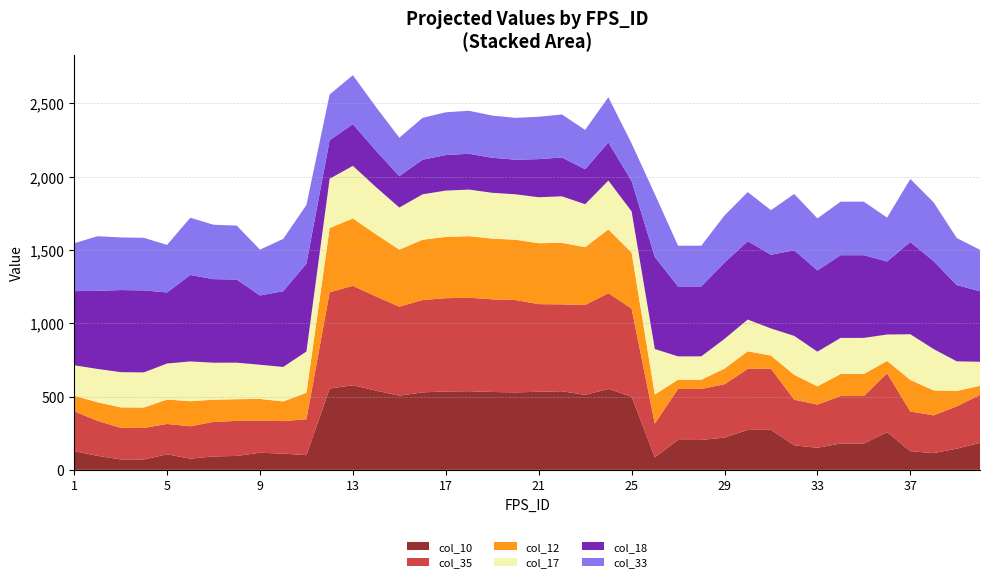

Reading left to right, list all the values displayed in this chart.

col_10: 127.7	95.5	71.4	70.9	105.9	76.6	91.6	94.9	116.7	110.7	100.4	555.1	577.0	540.6	506.0	528.5	534.9	536.6	531.1	528.6	532.4	536.3	511.7	552.0	499.4	85.8	203.9	203.9	220.0	272.3	273.3	167.3	150.7	179.7	179.8	257.3	127.2	113.9	144.6	183.7
col_35: 271.7	239.5	215.4	214.9	207.2	220.6	235.6	238.9	218.0	221.9	244.5	656.4	678.3	641.9	607.3	629.8	636.2	637.9	632.4	629.9	598.2	592.7	612.9	653.3	600.7	229.9	348.0	348.0	364.0	416.3	417.3	311.4	294.7	323.7	323.8	401.4	271.3	257.9	288.7	327.7
col_12: 106.6	126.4	139.5	139.1	166.9	170.9	151.4	148.3	148.9	134.3	180.8	438.2	460.1	423.7	389.1	411.6	418.0	419.7	414.2	411.7	415.5	419.4	394.8	435.1	382.5	198.4	63.2	63.2	106.7	120.4	89.0	169.7	124.6	150.3	150.3	84.3	215.3	170.5	104.8	62.5
col_17: 207.5	227.2	240.4	239.9	245.4	271.7	252.3	249.2	233.3	235.2	281.6	336.4	358.3	321.9	287.2	309.8	316.1	317.9	312.4	309.8	313.7	317.6	292.9	333.3	280.7	310.1	159.1	159.1	202.7	216.4	185.0	265.7	236.3	246.3	246.3	180.3	311.3	282.2	202.2	163.5
col_18: 505.8	532.7	559.9	559.4	484.7	589.7	570.2	567.1	472.6	516.7	599.6	262.9	284.8	248.4	213.7	236.3	242.6	244.3	238.9	236.3	259.9	265.3	238.5	259.8	207.2	628.1	477.1	477.1	520.6	534.3	502.9	583.6	554.2	564.2	564.3	498.2	629.2	600.1	520.1	481.4
col_33: 326.3	372.6	359.2	358.7	324.6	390.5	371.1	368.0	312.6	356.6	400.4	311.9	333.8	297.4	262.8	285.3	291.7	293.4	287.9	285.4	289.2	293.1	268.5	308.8	256.2	428.9	277.9	277.9	321.5	335.2	303.8	384.5	355.1	365.1	365.1	299.1	430.1	401.0	321.0	282.3